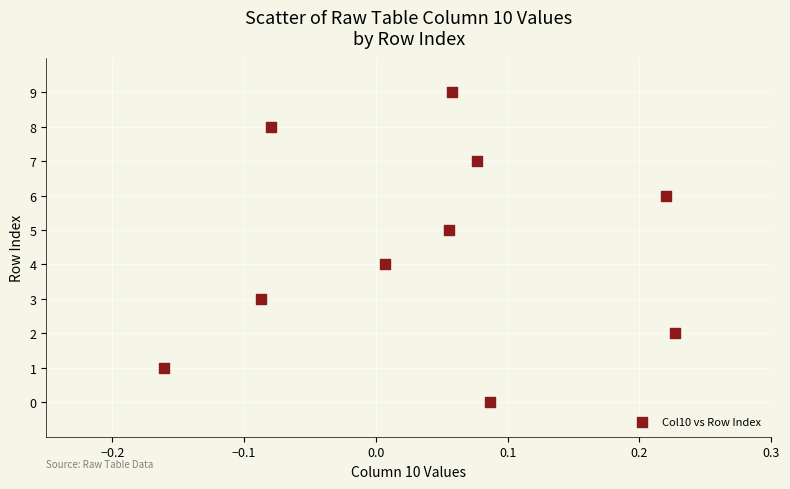

What is the range of Y values (max minus min)?

9